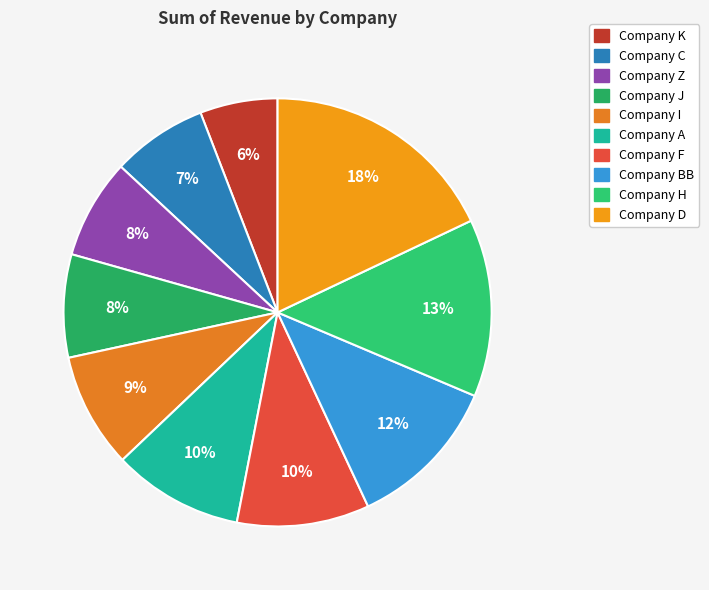

To the nearest percent, what is the difference between the Company C and Company F slice percentages?

3%